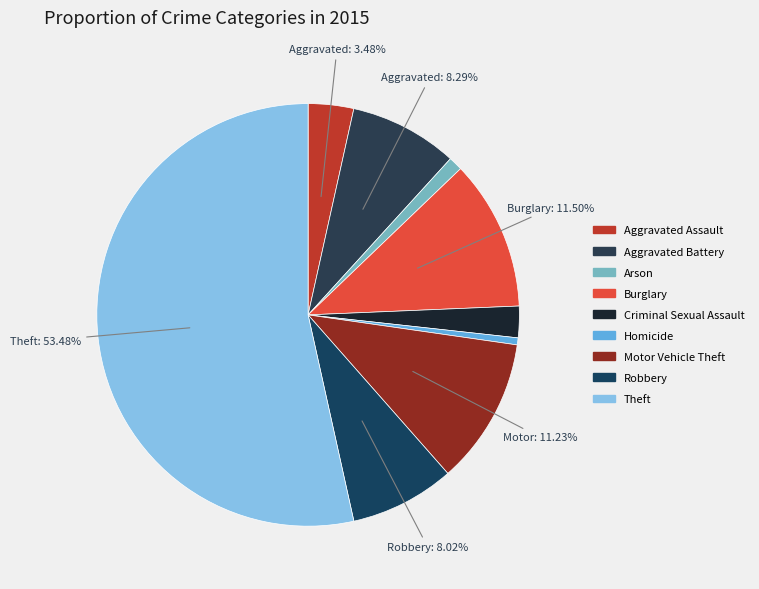

How many segments does this pie chart have?

9